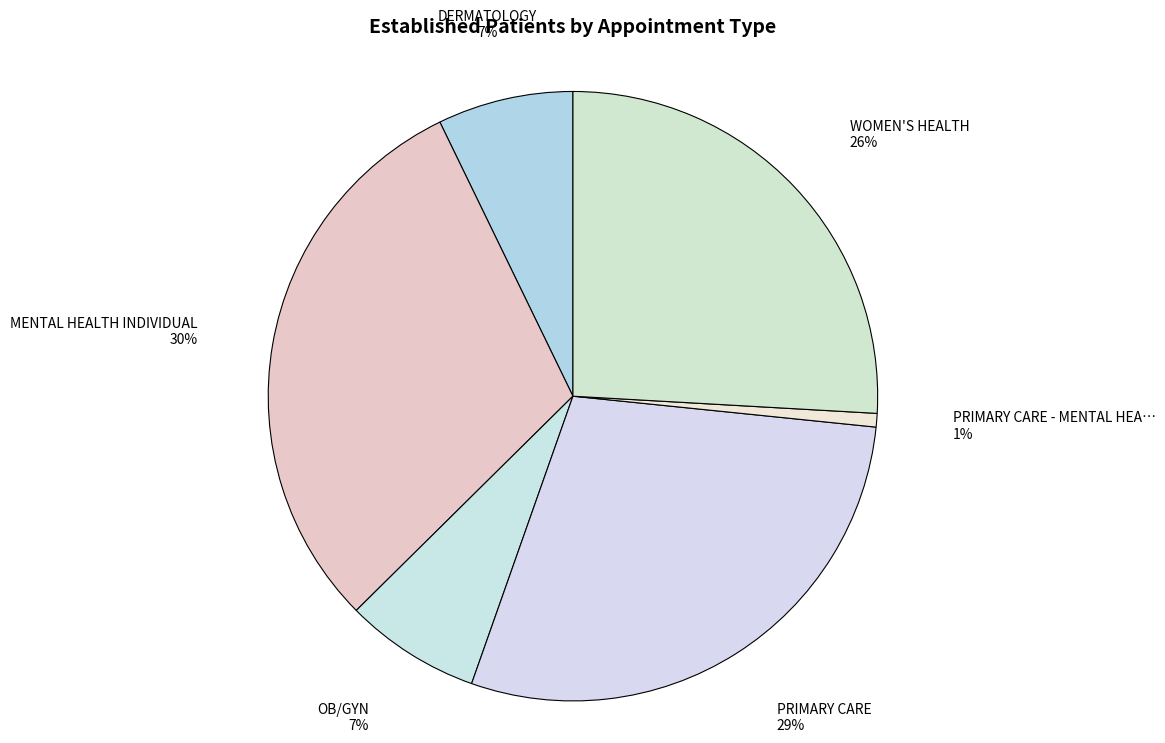

How many segments does this pie chart have?

6